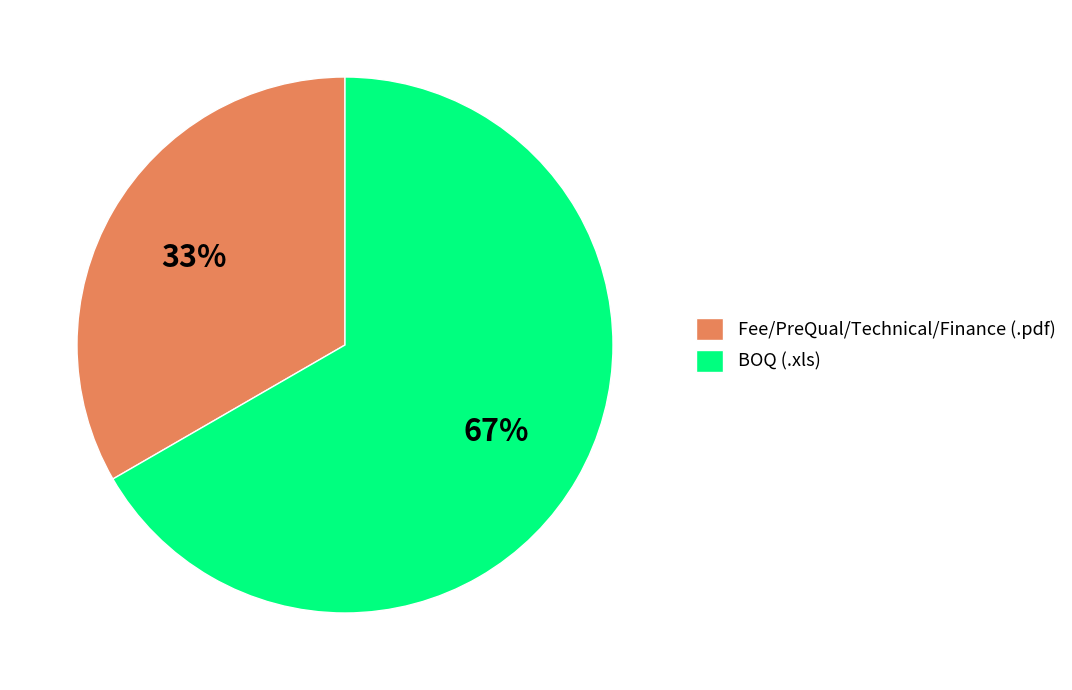

To the nearest percent, what is the average slice percentage?

50%